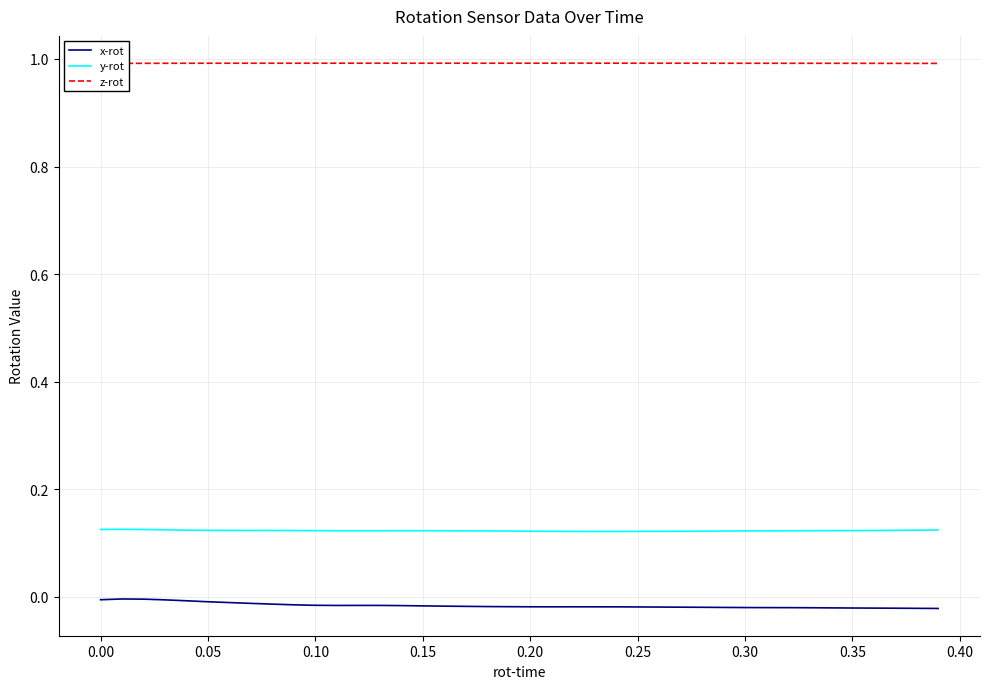

True or false: x-rot and z-rot intersect in this chart.

False